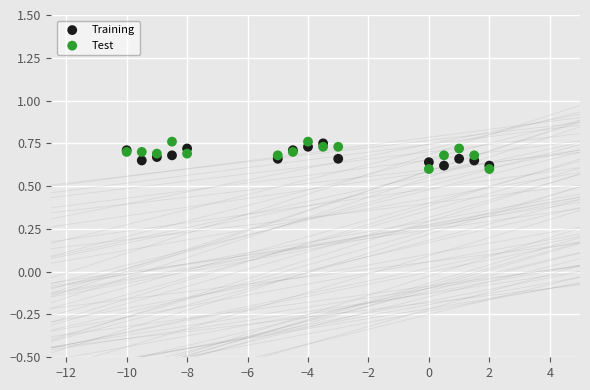

What is the X range (max minus min) for the scatter plot?

12.0